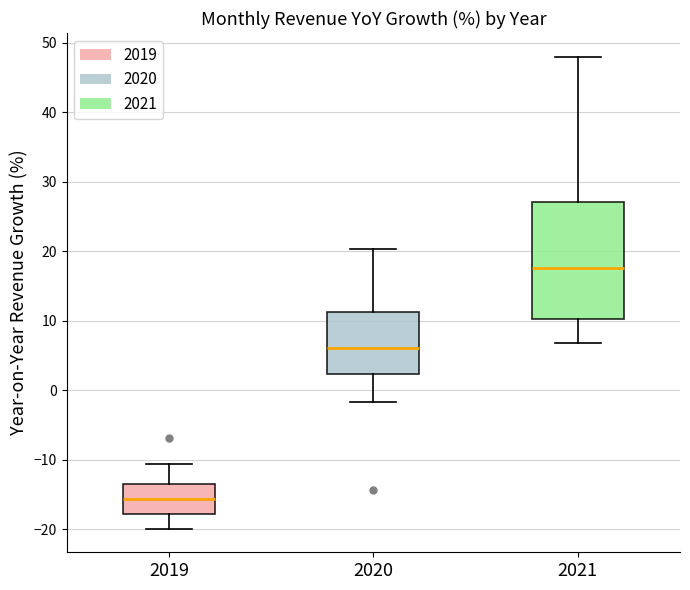

Reading left to right, transcribe this box plot: for each box, give where its median line is, the range the box spans, and where its two whiskers end, as read against the y-axis. The values are not printed on the chart, so give them approximately, as read against the axis.

2019: median -16, box -18 to -13, whiskers -20 to -11
2020: median 6, box 2 to 11, whiskers -2 to 20
2021: median 18, box 10 to 27, whiskers 7 to 48